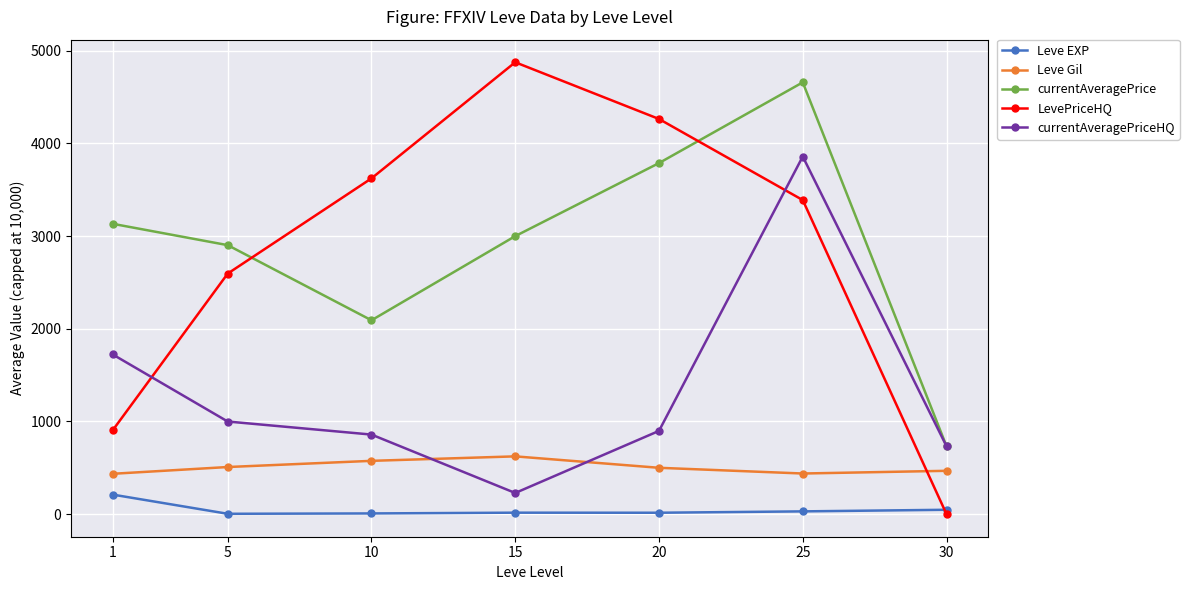

True or false: currentAveragePrice and Leve Gil intersect in this chart.

False